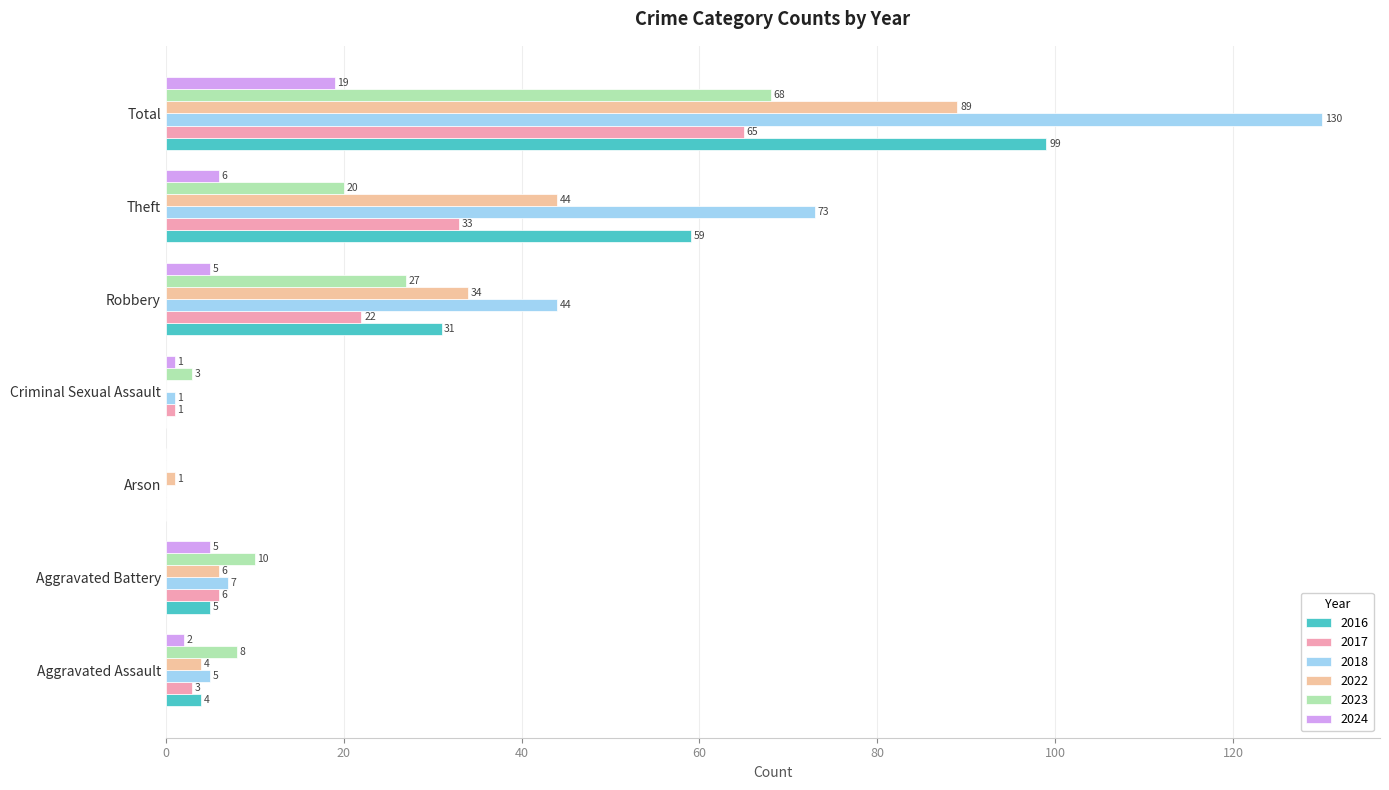

Which series has the largest total across all categories?

2018